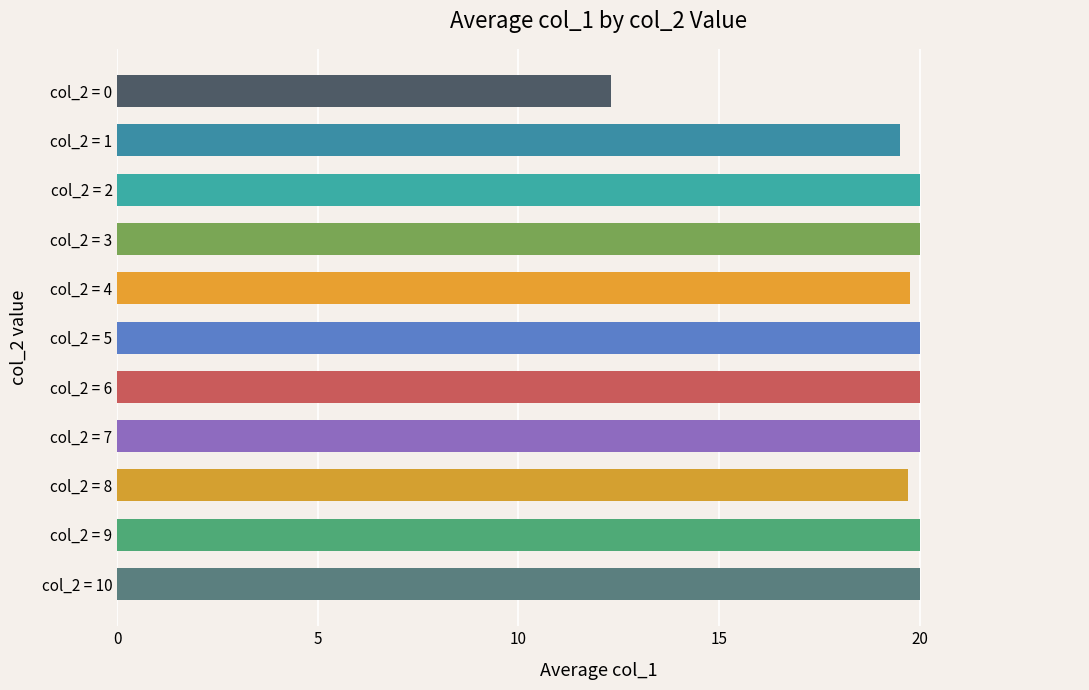

What is the difference between the maximum and minimum values?

7.7